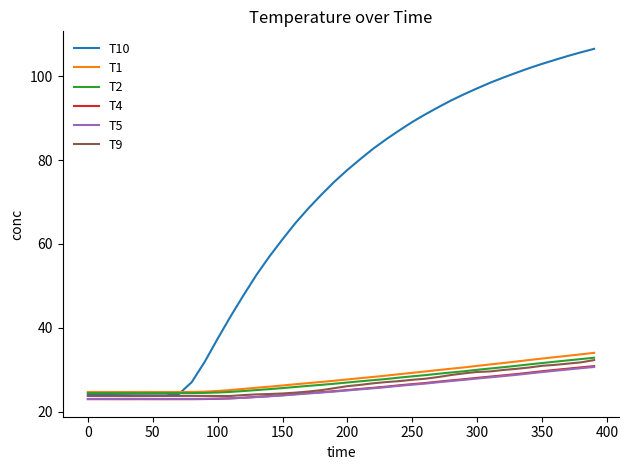

What is the maximum value shown in the chart?

106.5